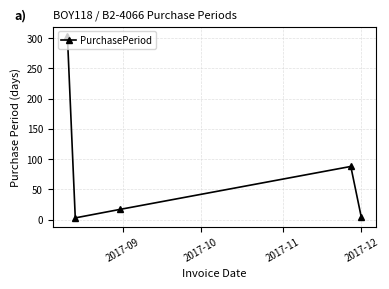

What is the difference between the maximum and second lowest values?

300